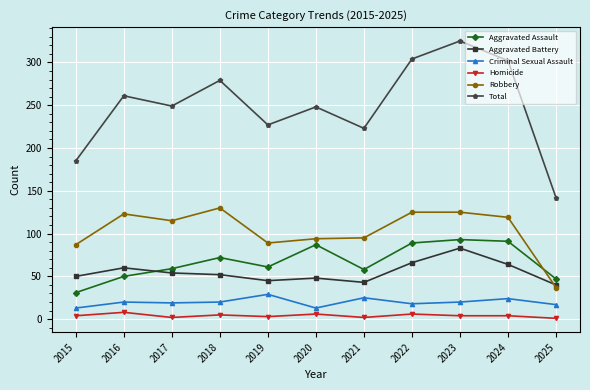

The Total series shows 248 at 2020. True or false?

True